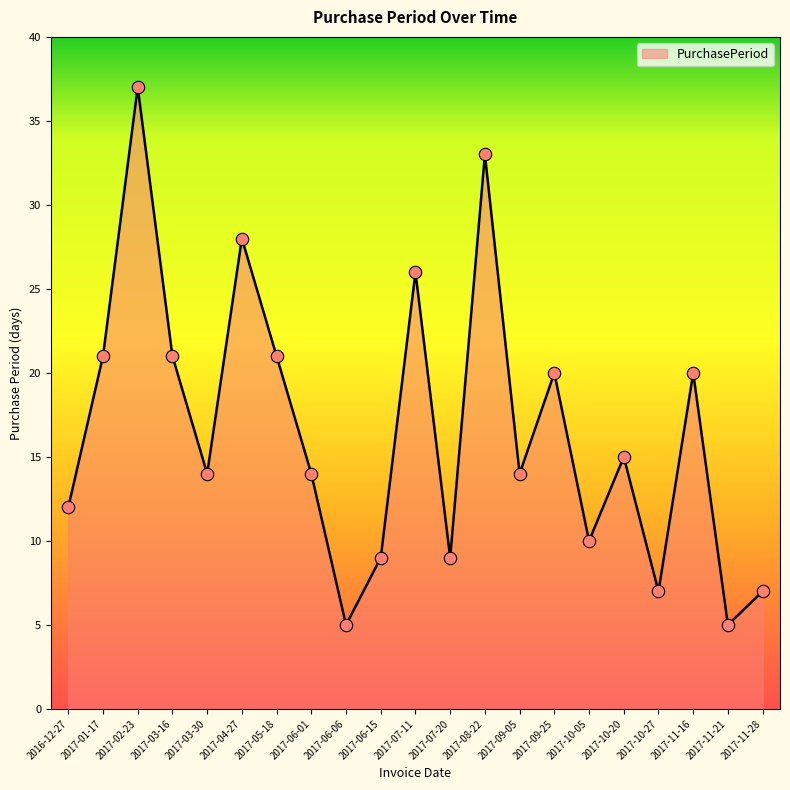

What is the change in value from 2016-12-27 to 2017-06-01?

+2